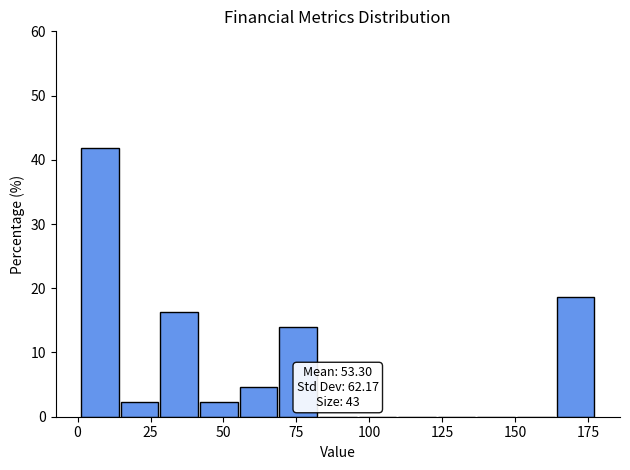

Read against the x-axis, roughly where is the centre of the tallest bar?

10